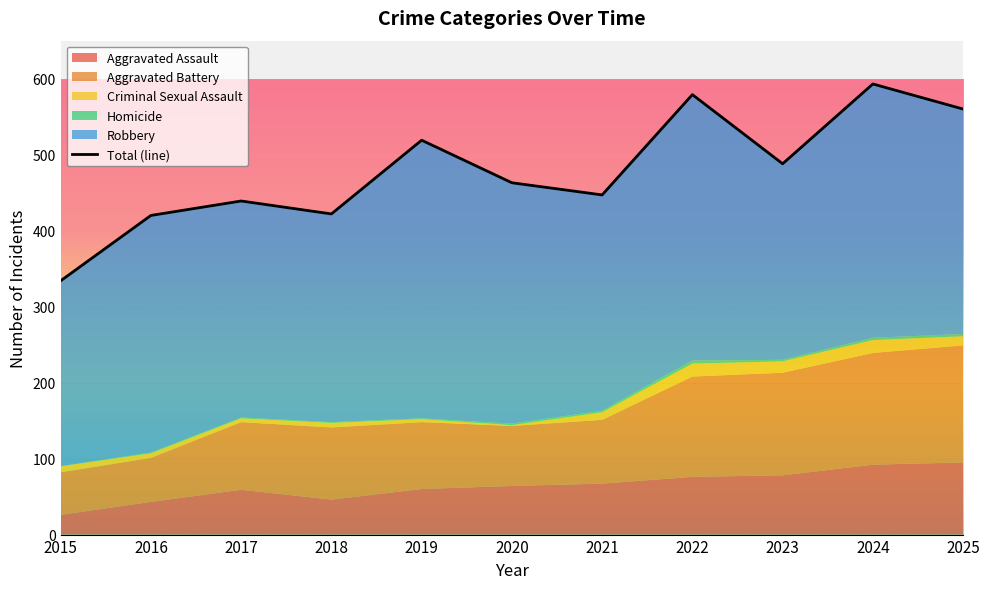

The chart shows a value of 447 at 2021. True or false?

True